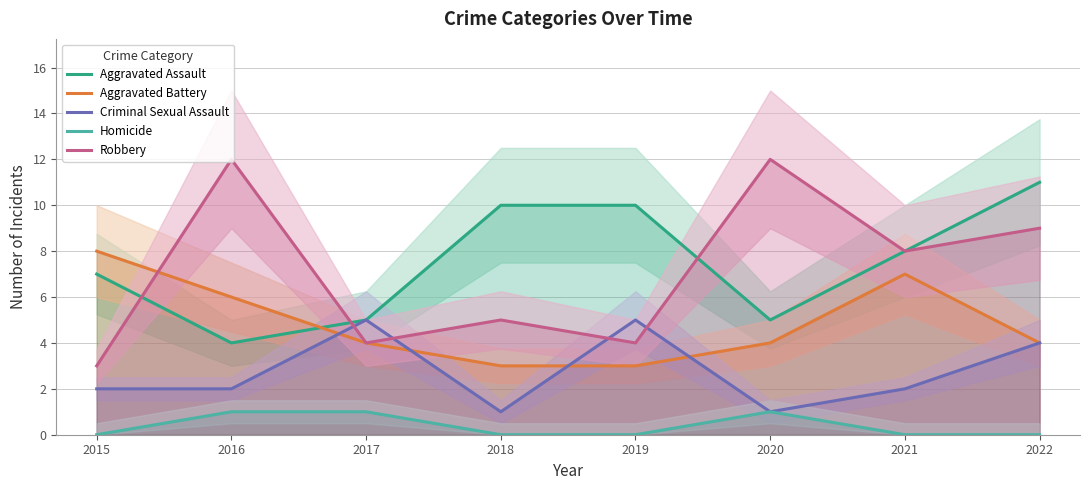

What is the value of the Aggravated Assault point at the 7th from the left?

8